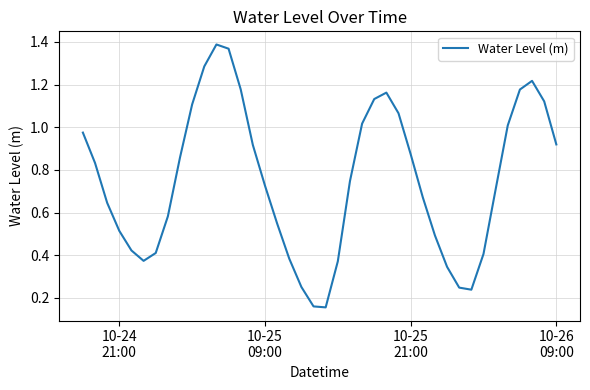

Is this an area chart (filled region under the line)?

No